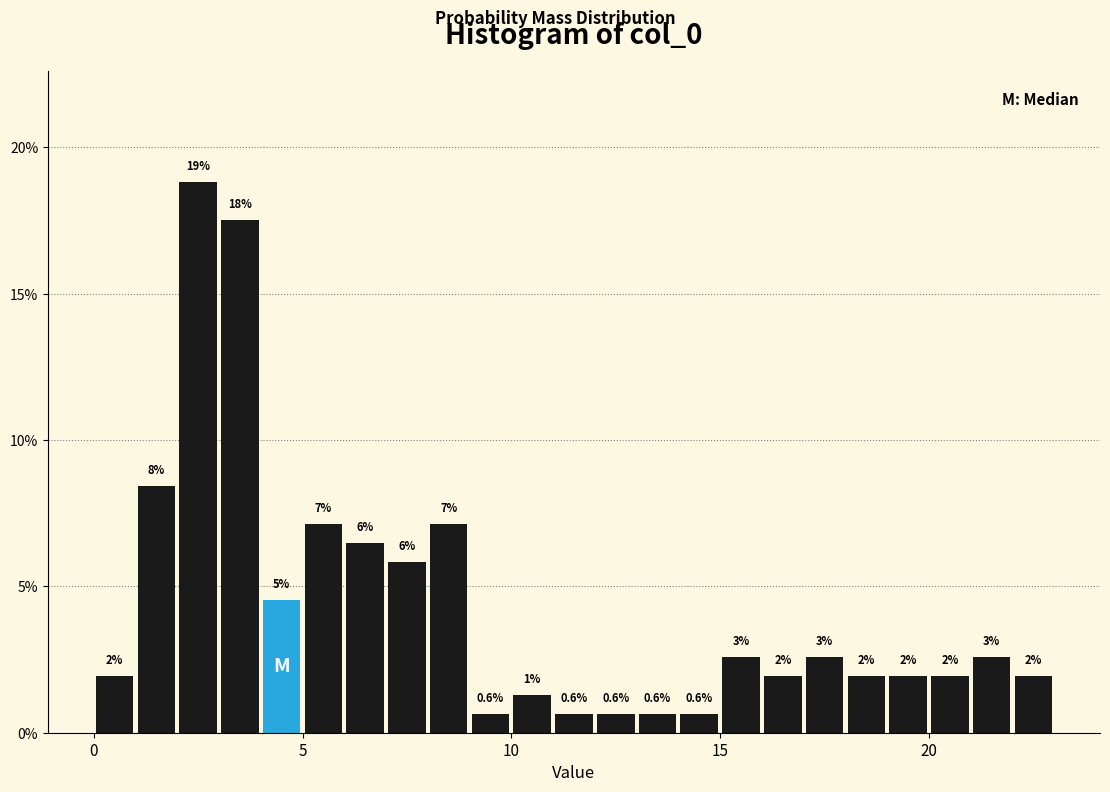

Around what value on the x-axis is the tallest bar? Give the approximate position of its centre, as read against the axis.

2.5